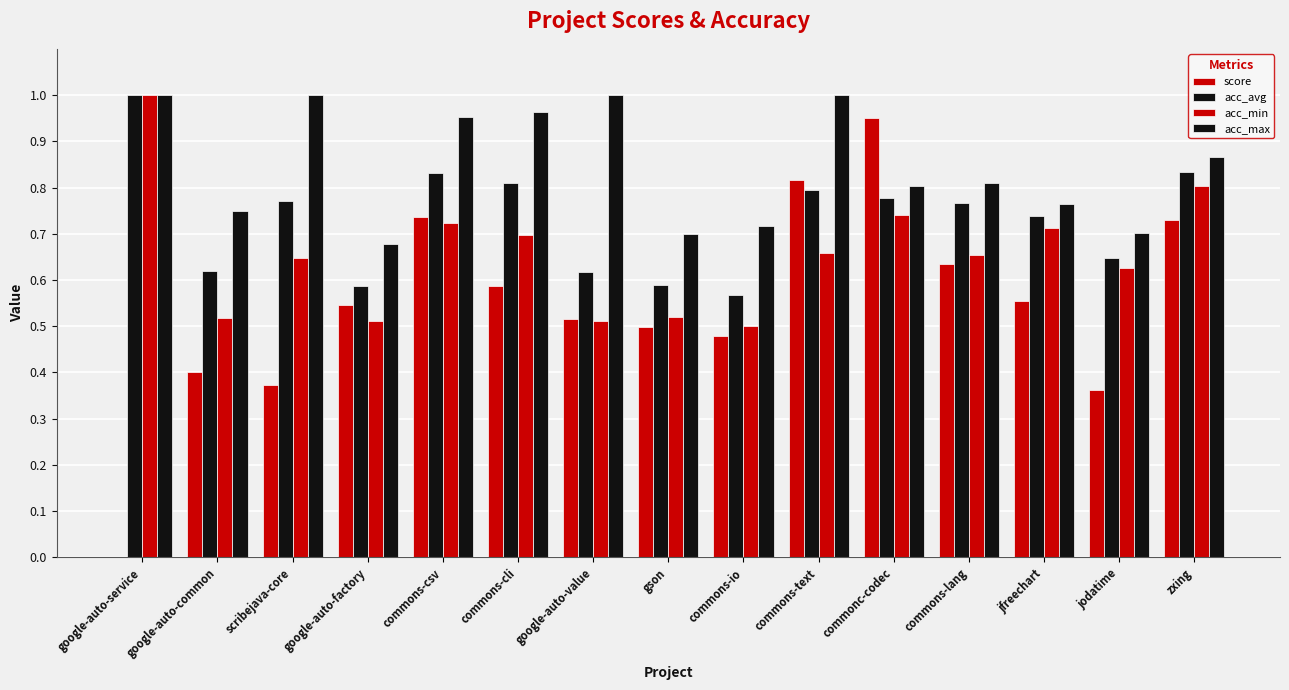

What position from the right is jodatime?

2